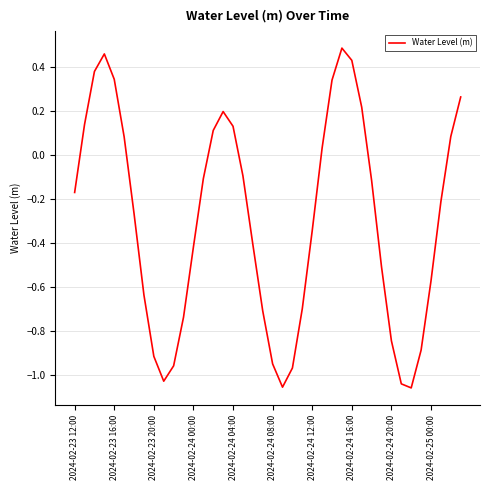

What is the difference between the maximum and minimum values?

1.5